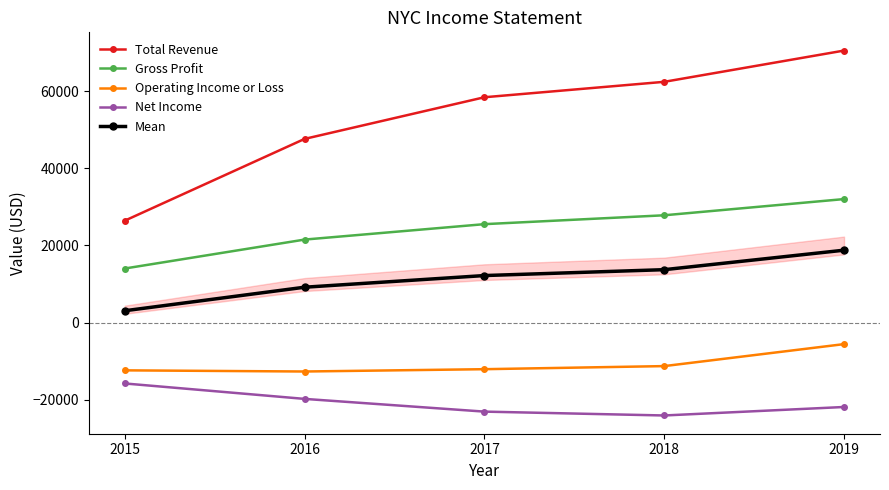

What is the difference between the Gross Profit values at 2016 and 2015?

7500